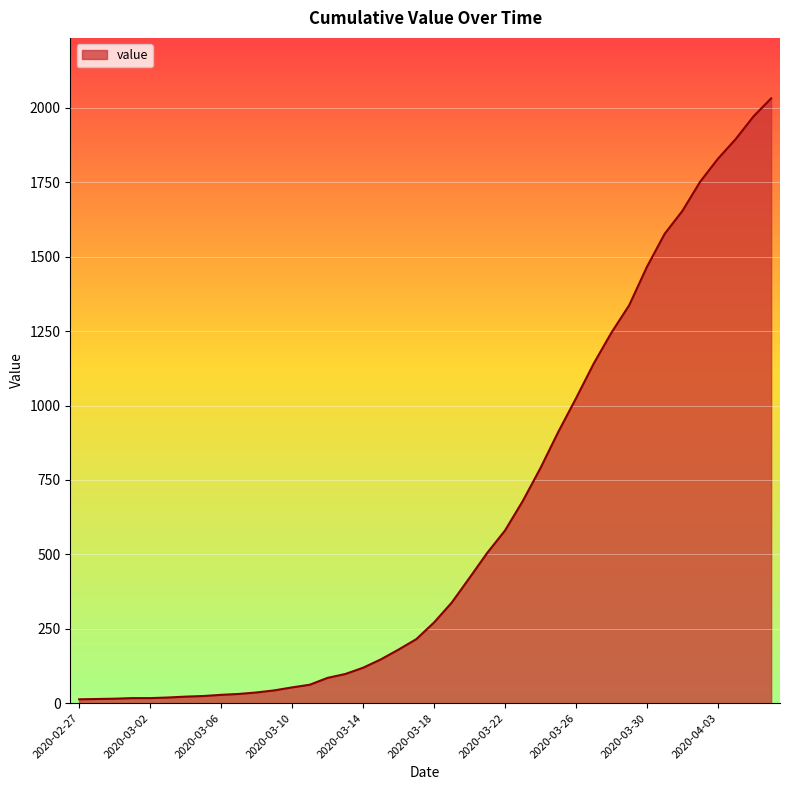

What is the greatest value displayed?

2032